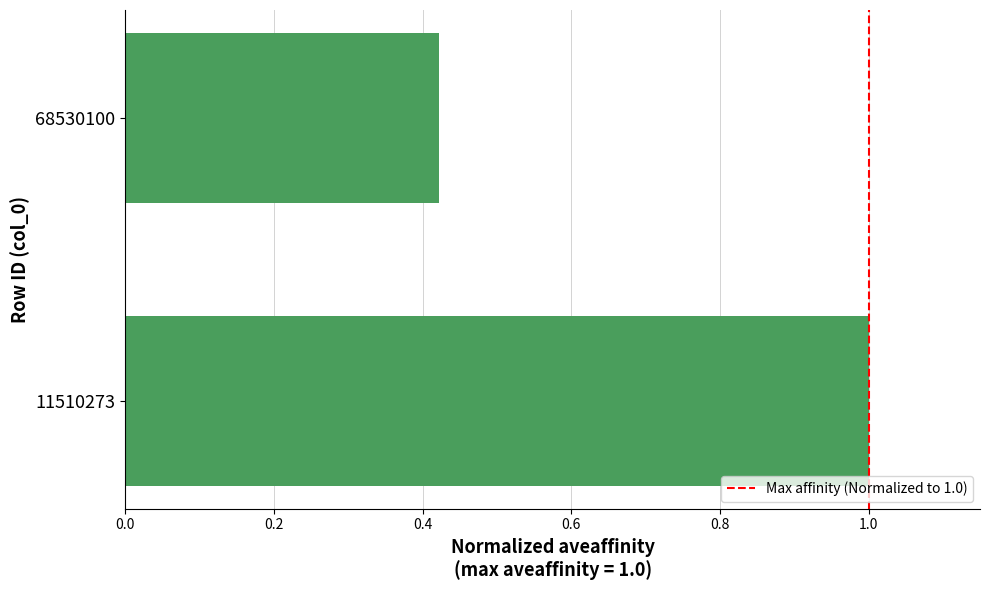

Is it true that the value at 11510273 is 1.0?

True